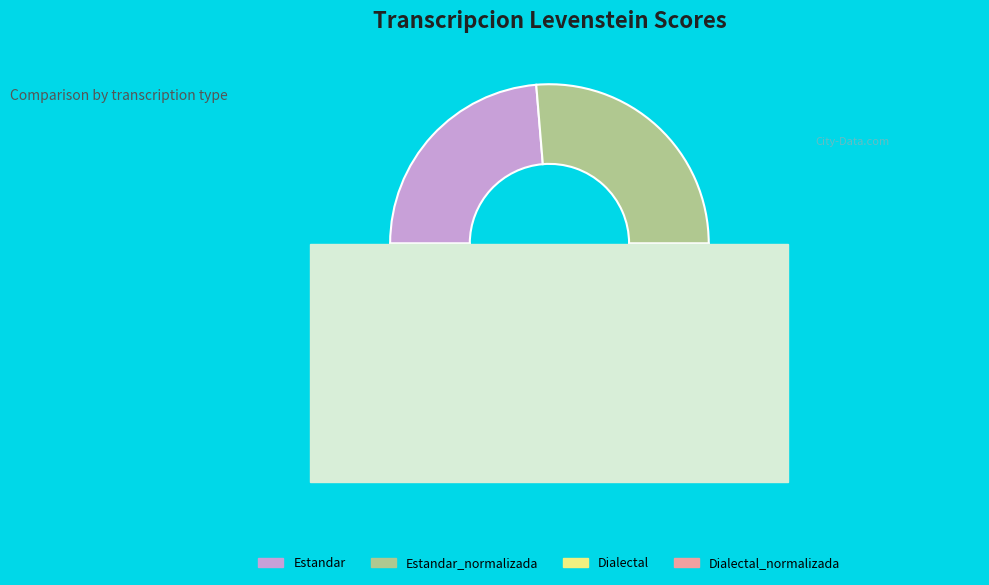

What percentage is the Dialectal slice, to the nearest percent?

24%